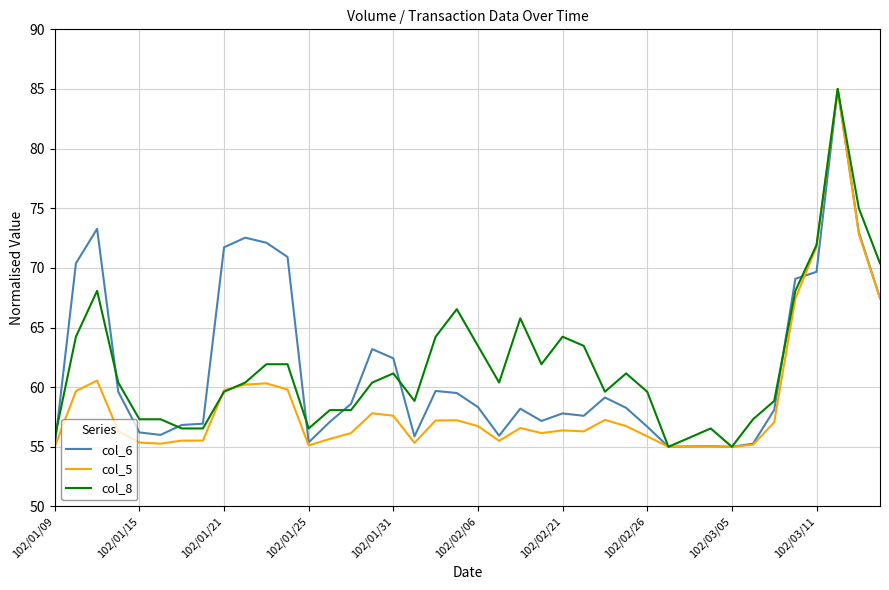

What is the maximum value shown in the chart?

85.0